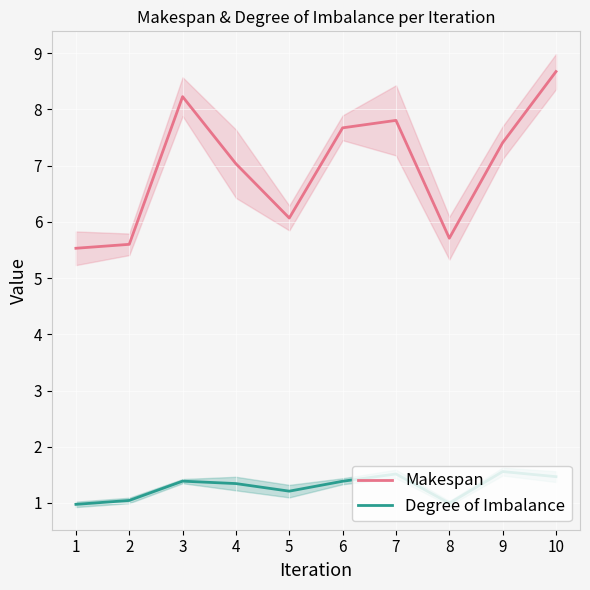

Is the value of Makespan at 3 greater than the value of Degree of Imbalance at 7?

Yes